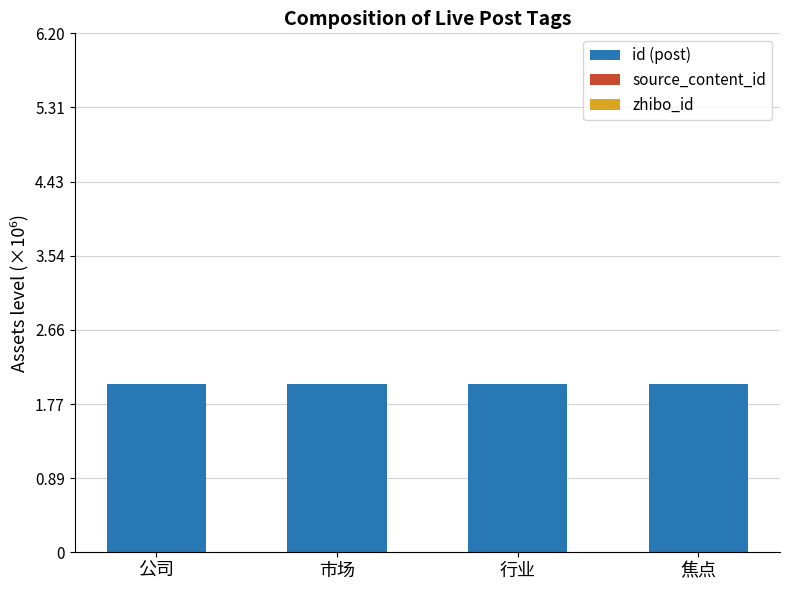

Does the chart contain stacked bars?

Yes